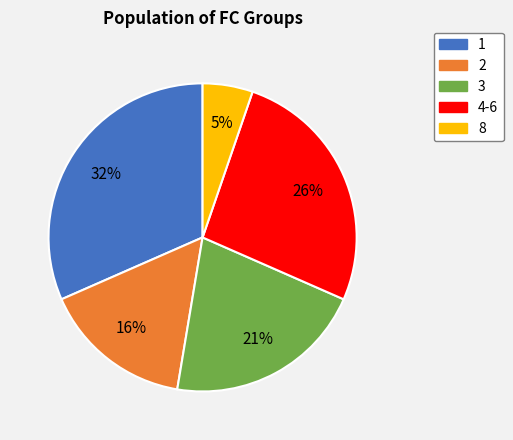

Does any single category account for the majority?

No